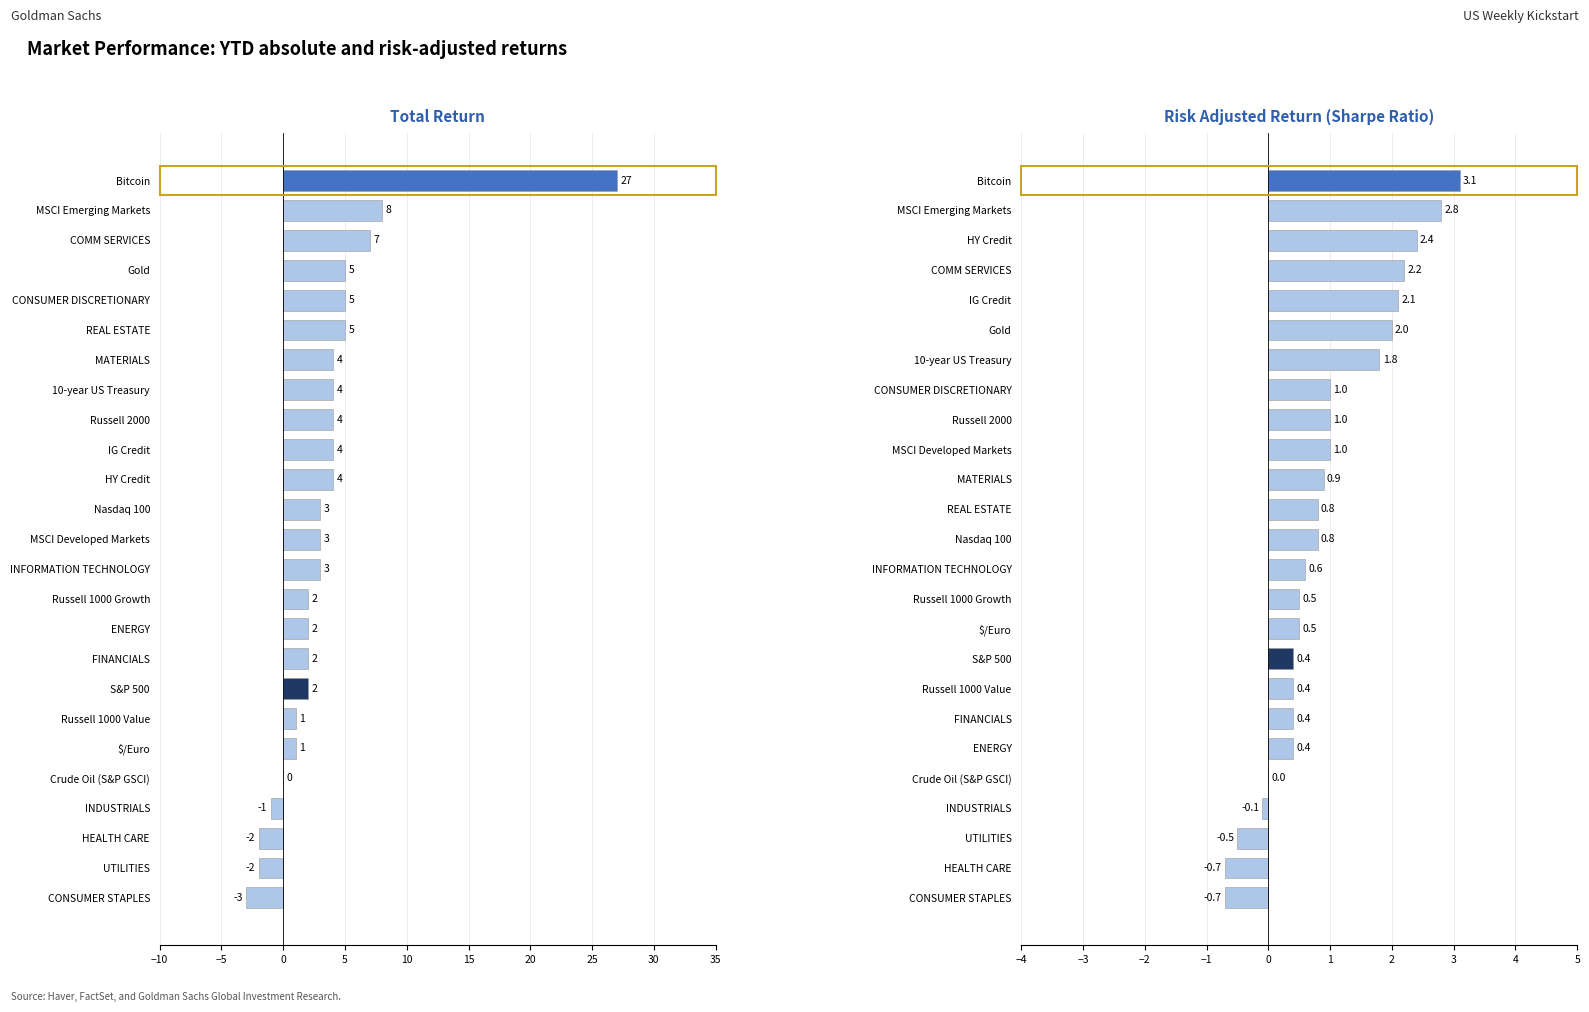

How many bars are there in each group?

2